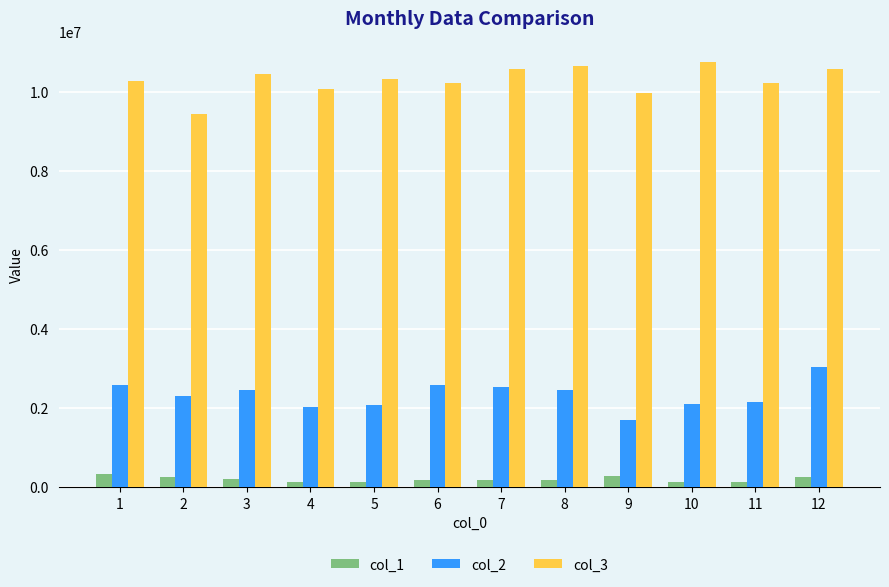

What is the maximum value shown in the chart?

10758658